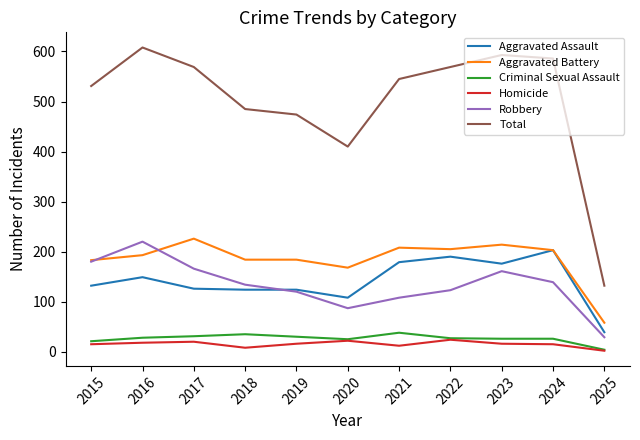

Which category has the lowest value in the Aggravated Battery series?

2025